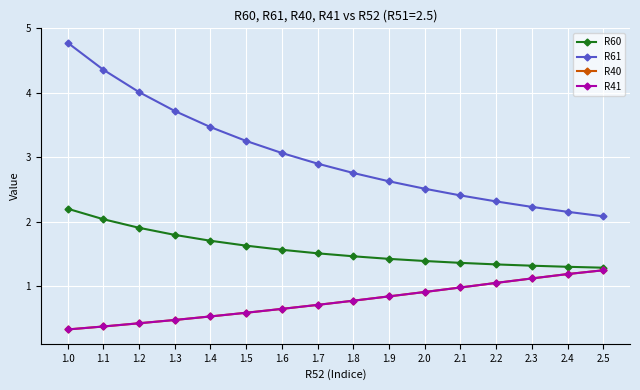

Reading left to right, list all the values displayed in this chart.

R60: 2.2	2.0	1.9	1.8	1.7	1.6	1.6	1.5	1.5	1.4	1.4	1.4	1.3	1.3	1.3	1.3
R61: 4.8	4.4	4.0	3.7	3.5	3.3	3.1	2.9	2.8	2.6	2.5	2.4	2.3	2.2	2.2	2.1
R40: 0.3	0.4	0.4	0.5	0.5	0.6	0.7	0.7	0.8	0.8	0.9	1.0	1.1	1.1	1.2	1.2
R41: 0.3	0.4	0.4	0.5	0.5	0.6	0.7	0.7	0.8	0.8	0.9	1.0	1.1	1.1	1.2	1.2